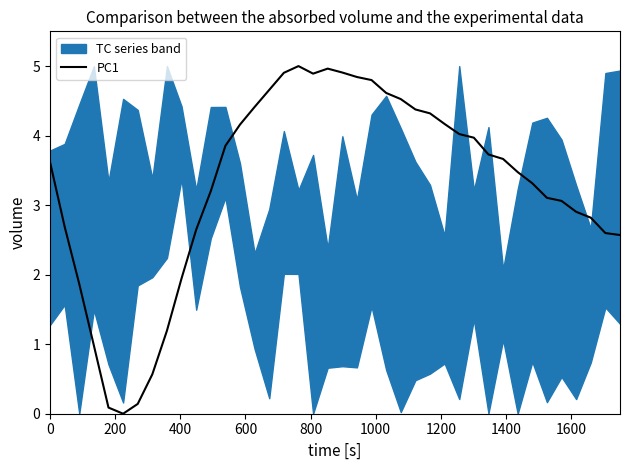

What is the maximum value for PC1?

5.0